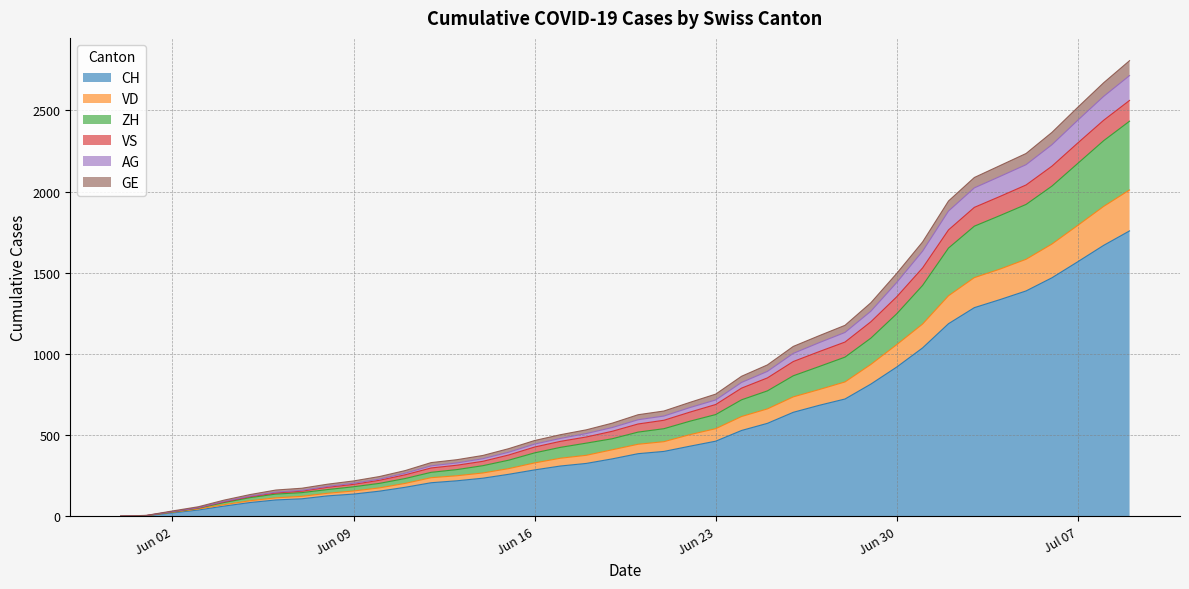

True or false: CH and GE intersect in this chart.

False